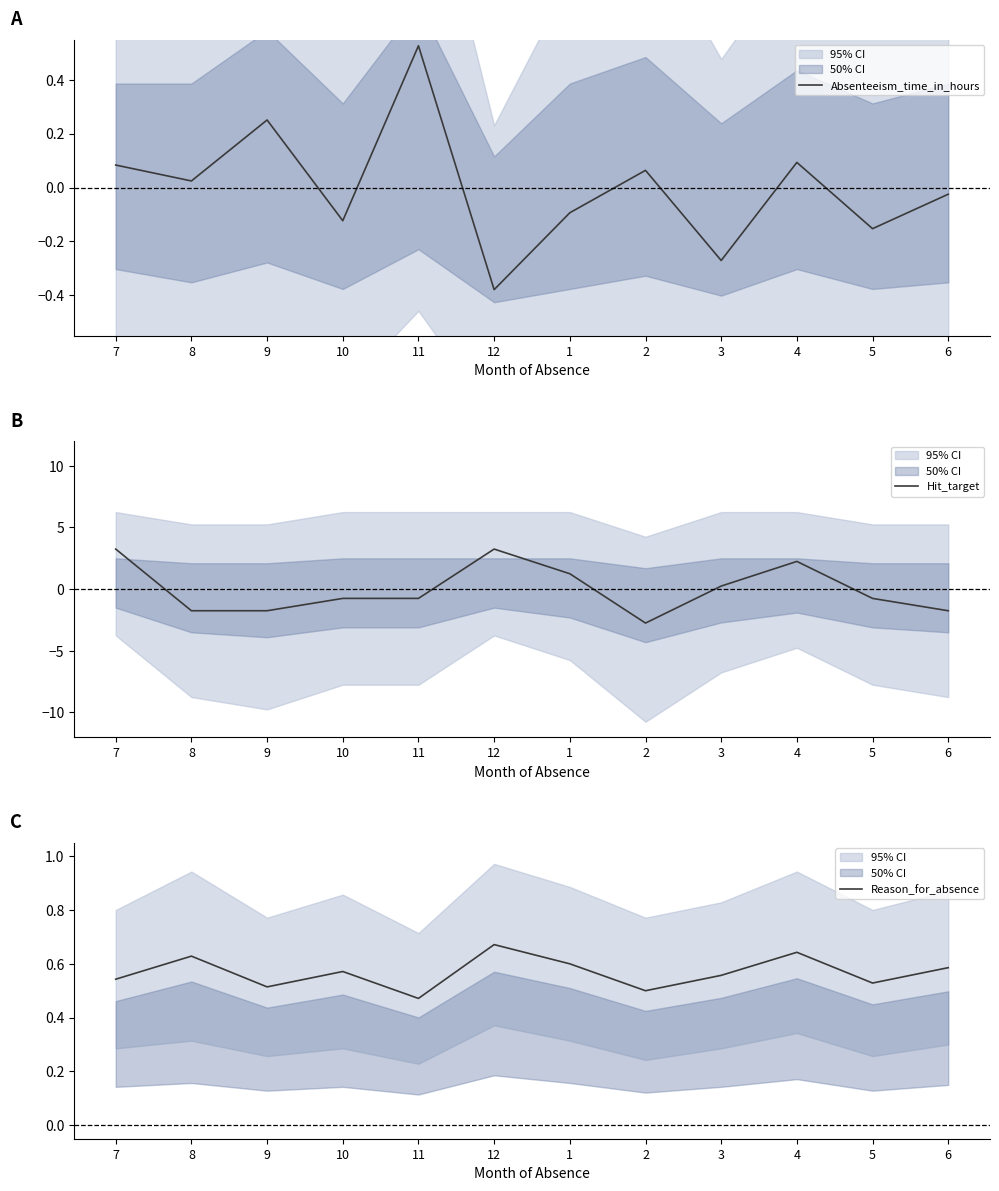

What is the maximum value for Reason_for_absence?

0.7